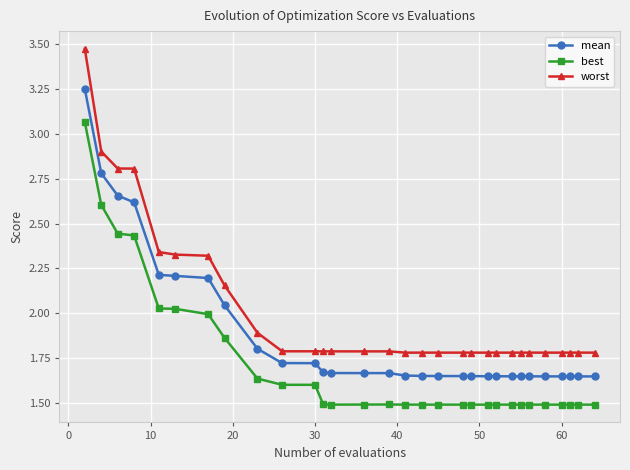

At how many categories does at least one series exceed 1?

30